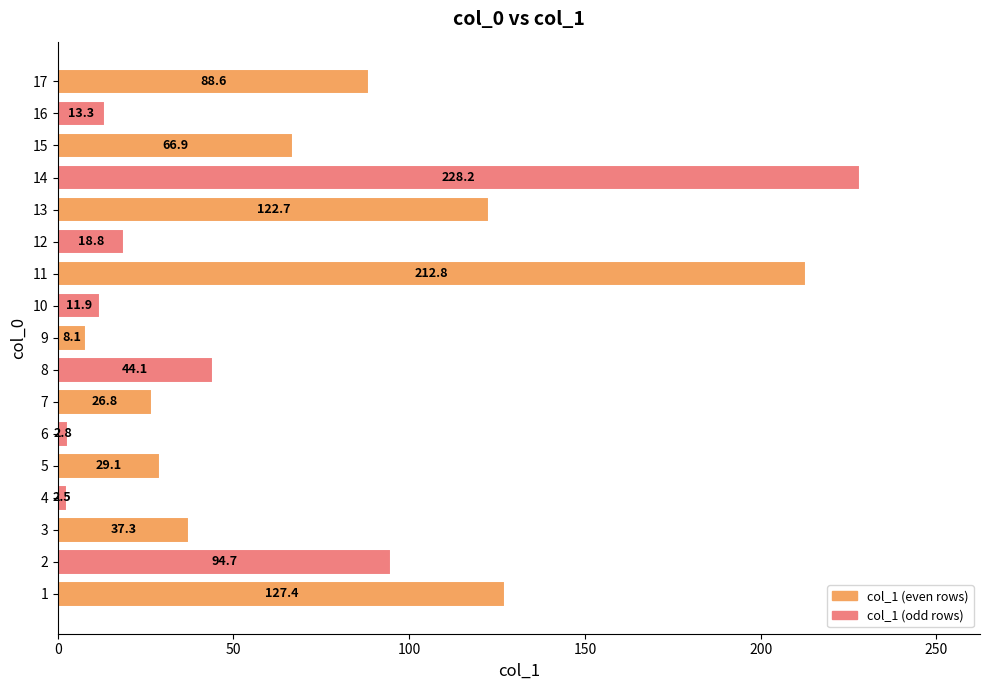

What is the maximum value shown in the chart?

228.2